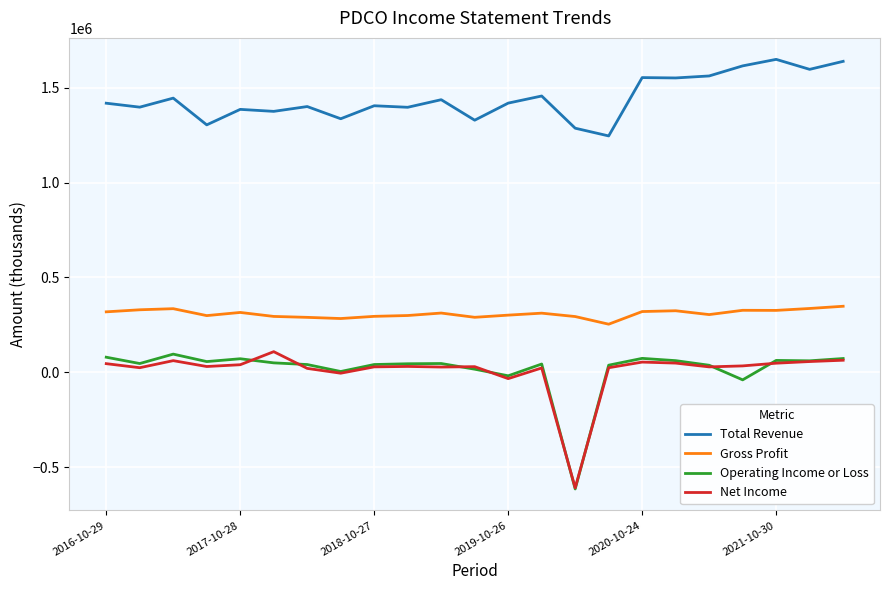

Which series has the largest total across all categories?

Total Revenue